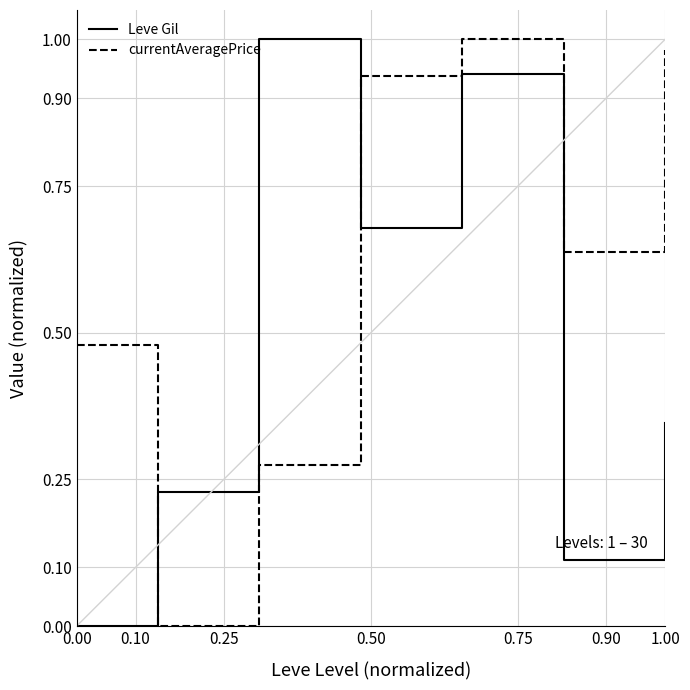

Rank the series by their average value, from highest to lowest.

currentAveragePrice, Leve Gil